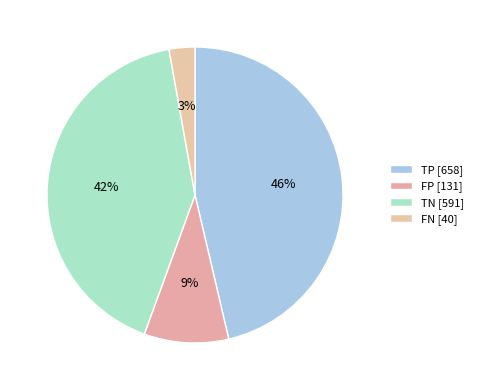

Rank the categories by value from highest to lowest.

TP, TN, FP, FN